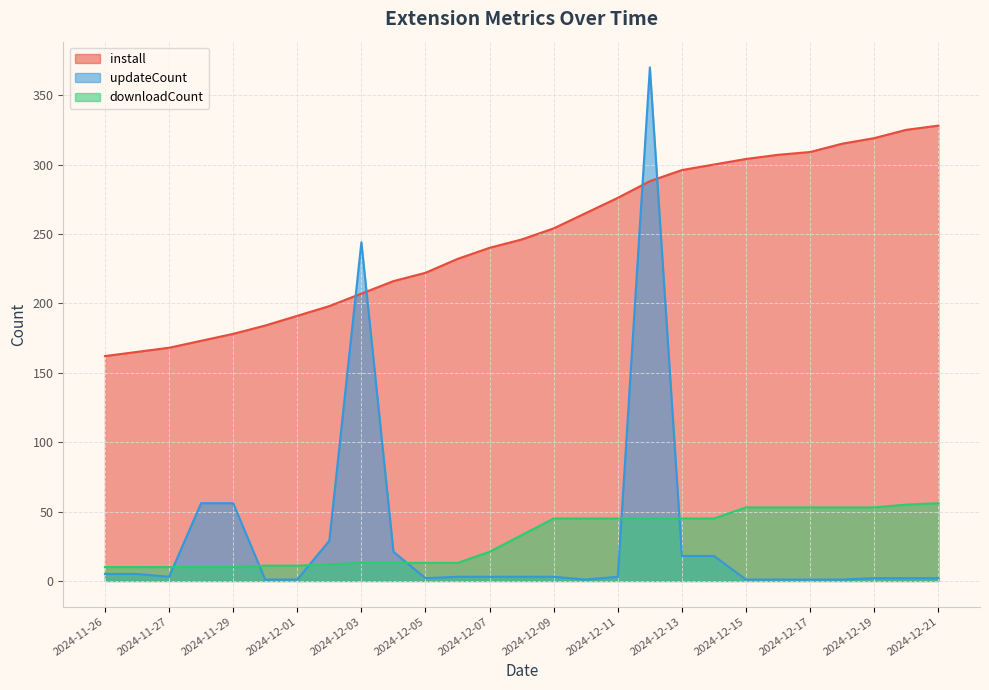

Between 2024-12-08 and 2024-12-19, which series saw the biggest shift?

install